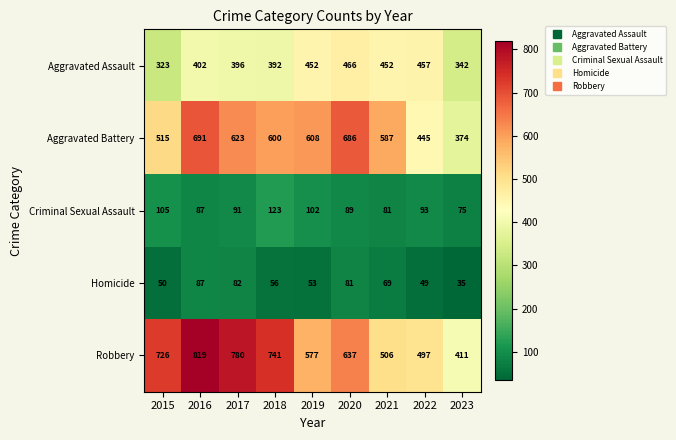

The Criminal Sexual Assault series shows 163 at 2019. True or false?

False